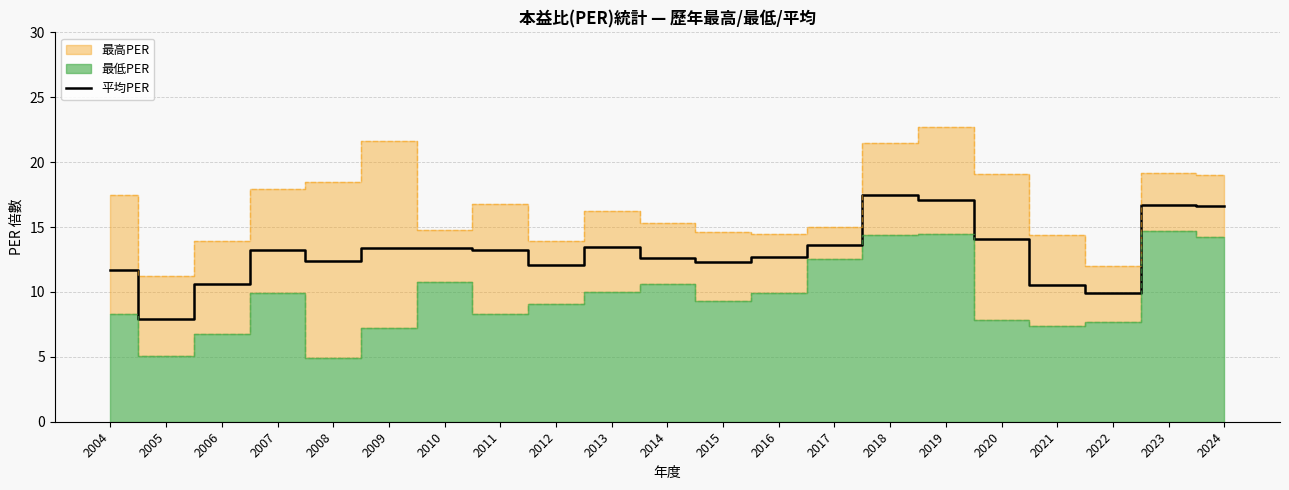

How many interior local peaks (higher than both neighbors) does the data have?

4